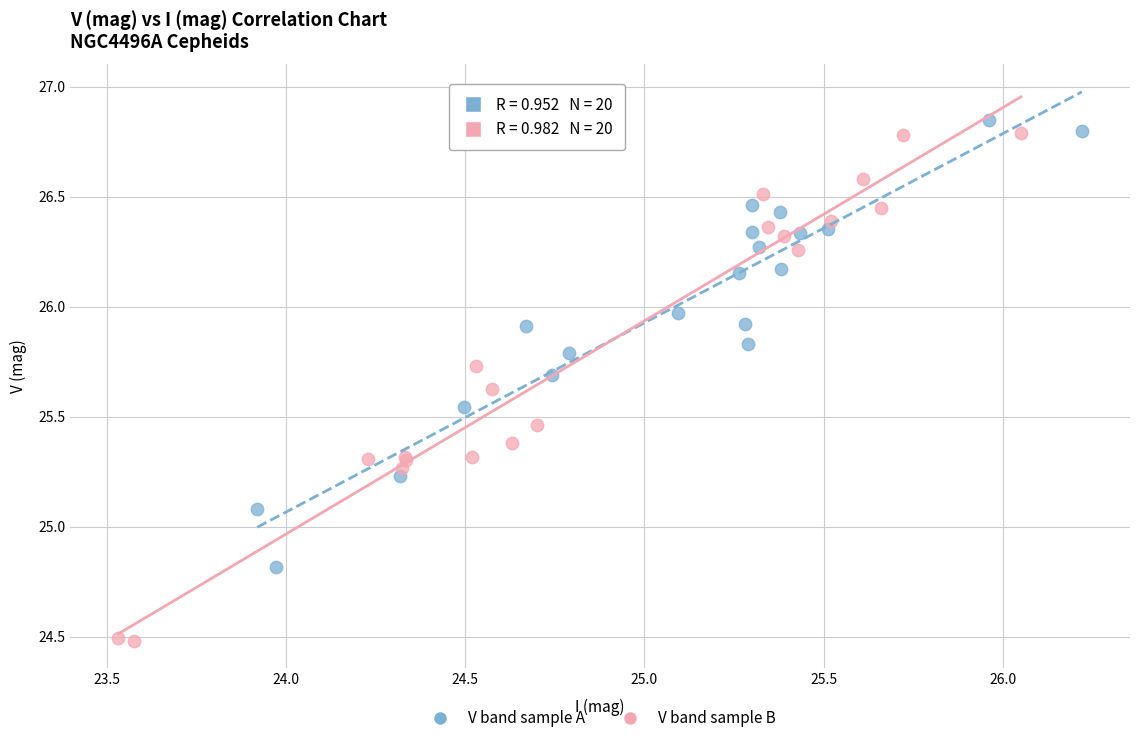

What are all the series names shown in the legend?

V band sample A, V band sample B